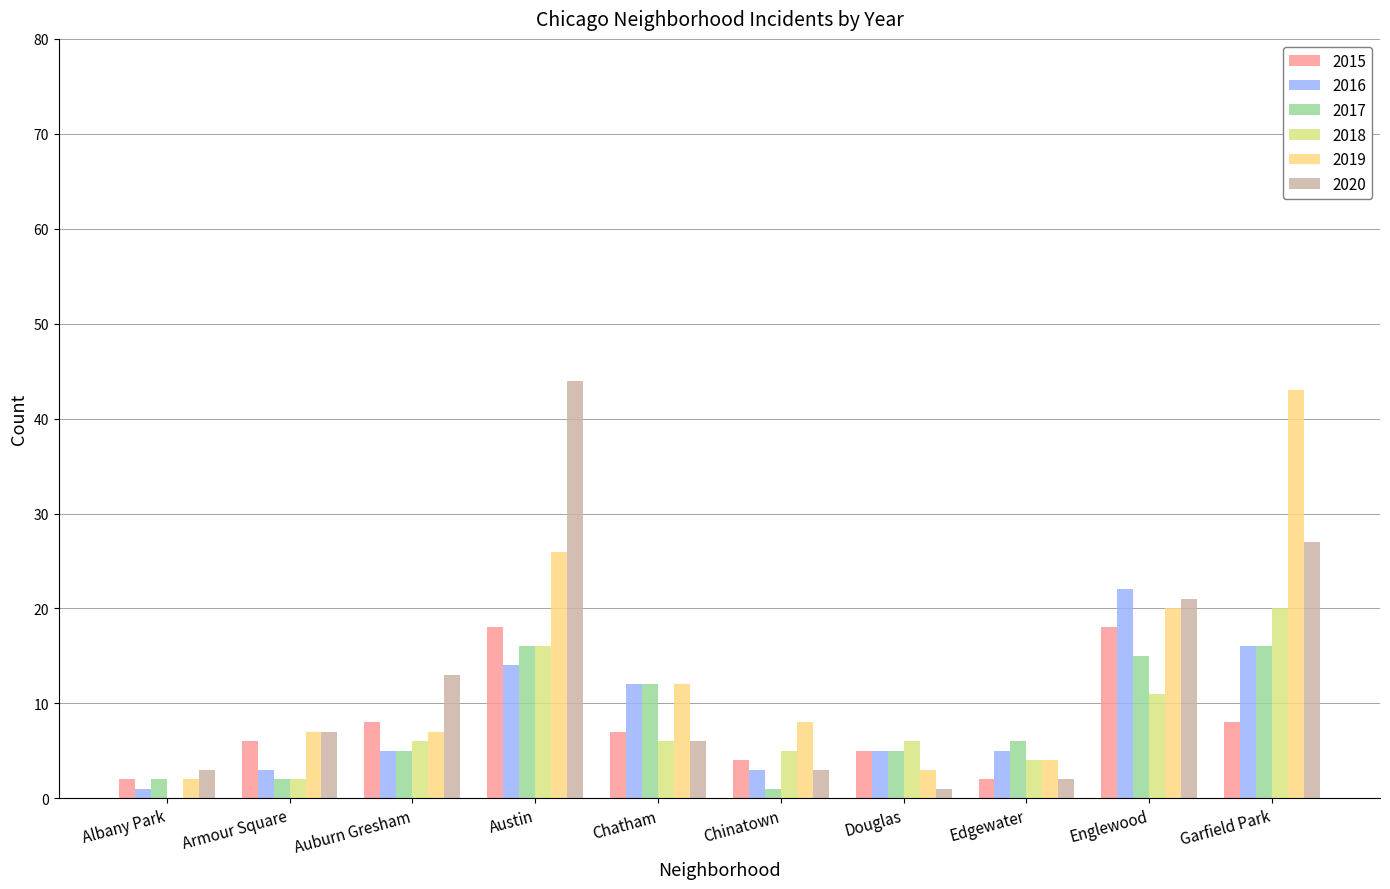

What is the sum of all 2020 values?

127